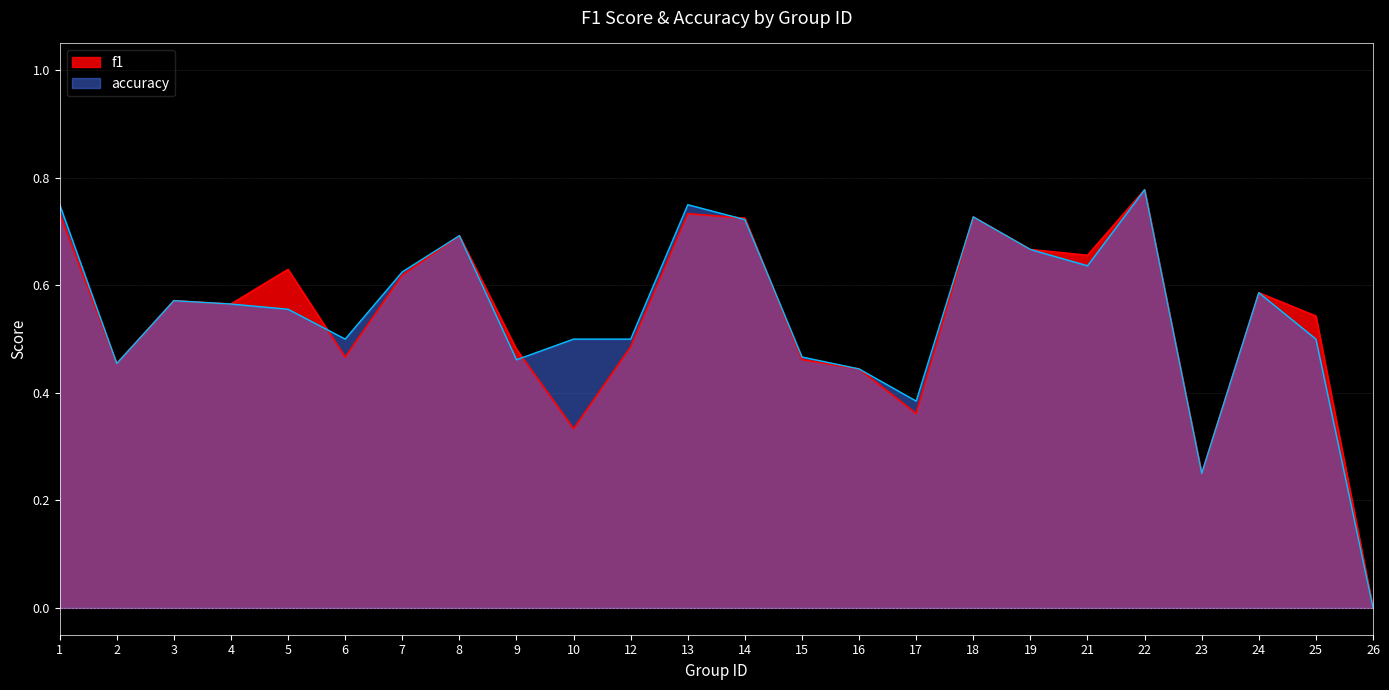

What is the value of the accuracy point at the 18th from the left?

0.7